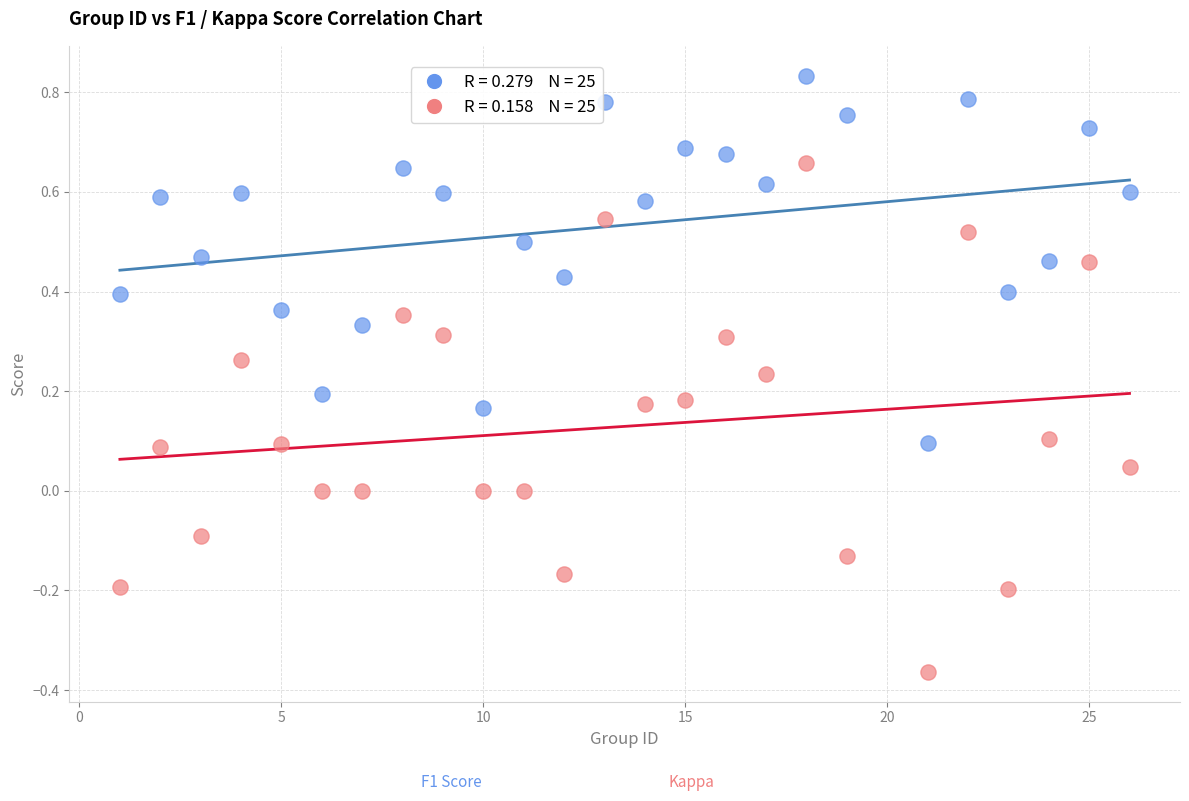

Across all data points, what is the range of X values (max minus min)?

25.0